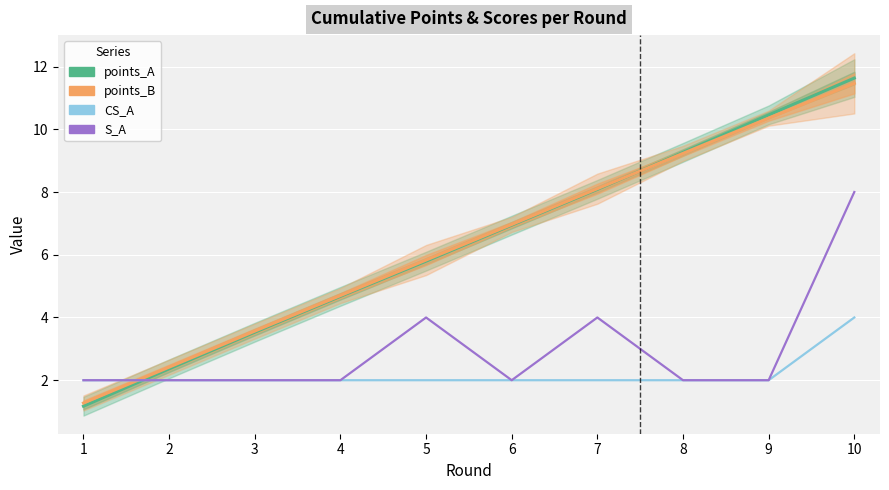

What is the value of the points_B point at the 9th from the left?

10.4